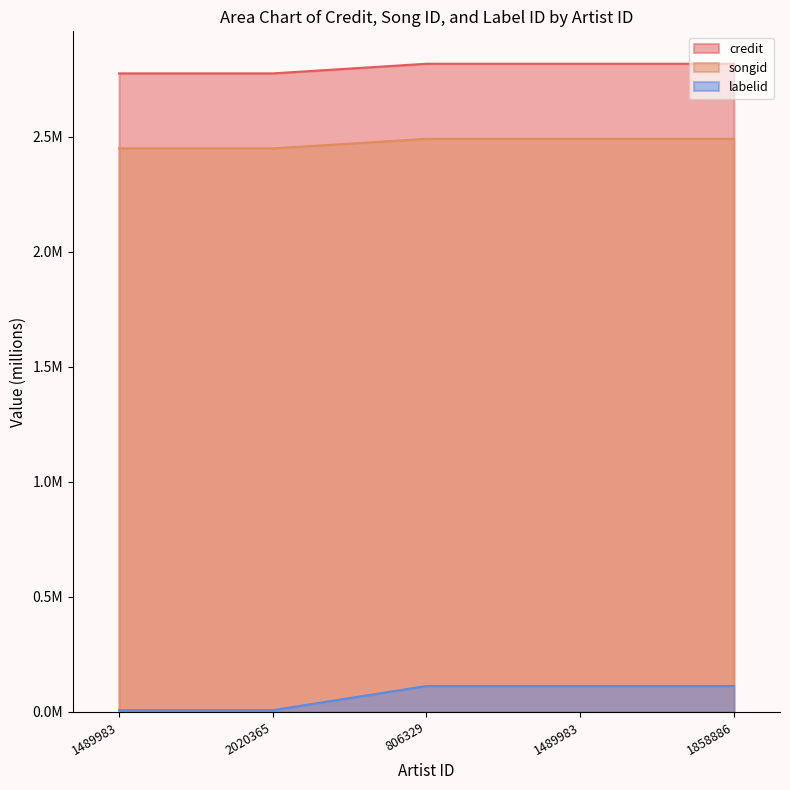

How many series are shown in this chart?

3